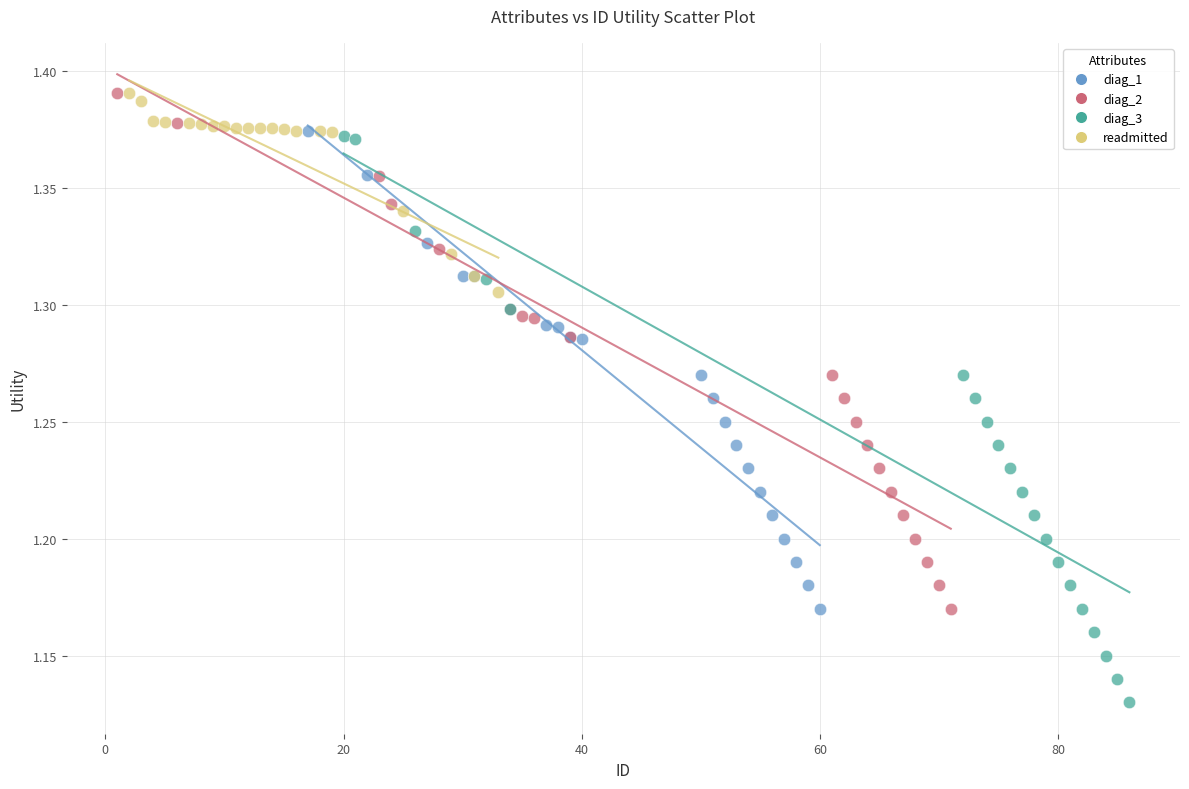

Which series reaches the minimum Y coordinate?

diag_3